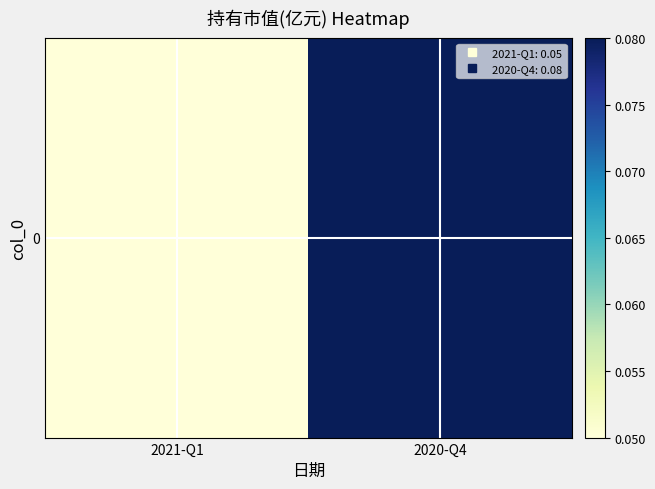

What is the minimum value shown in the chart?

0.1